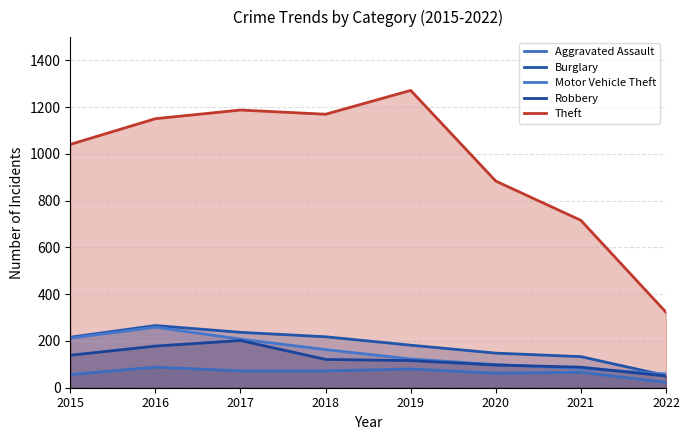

Which has a higher value, 2015 or 2018?

2018